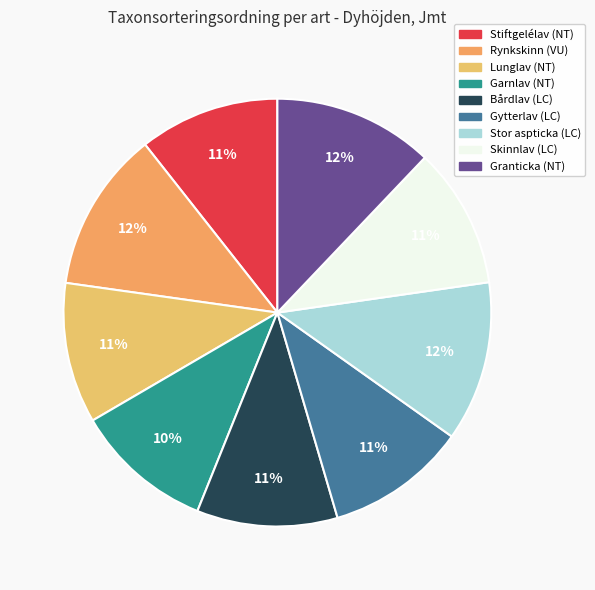

Count the number of slices in the pie.

9